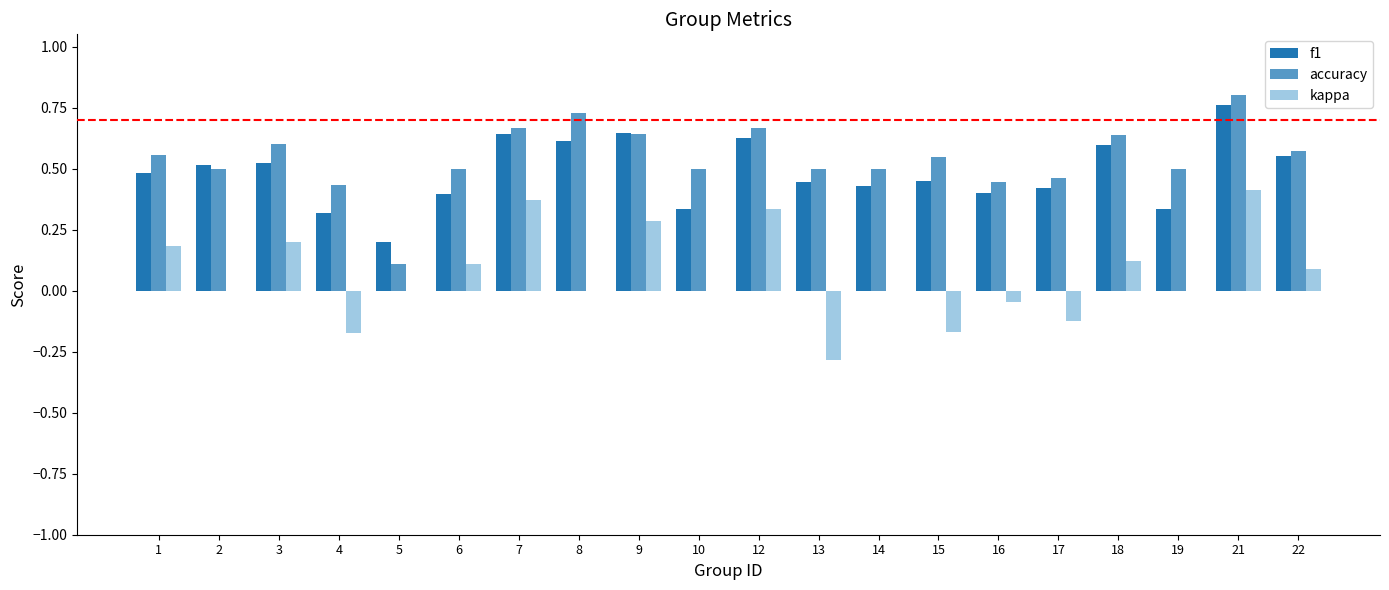

Count the f1 values in the range 0 to 1.

20